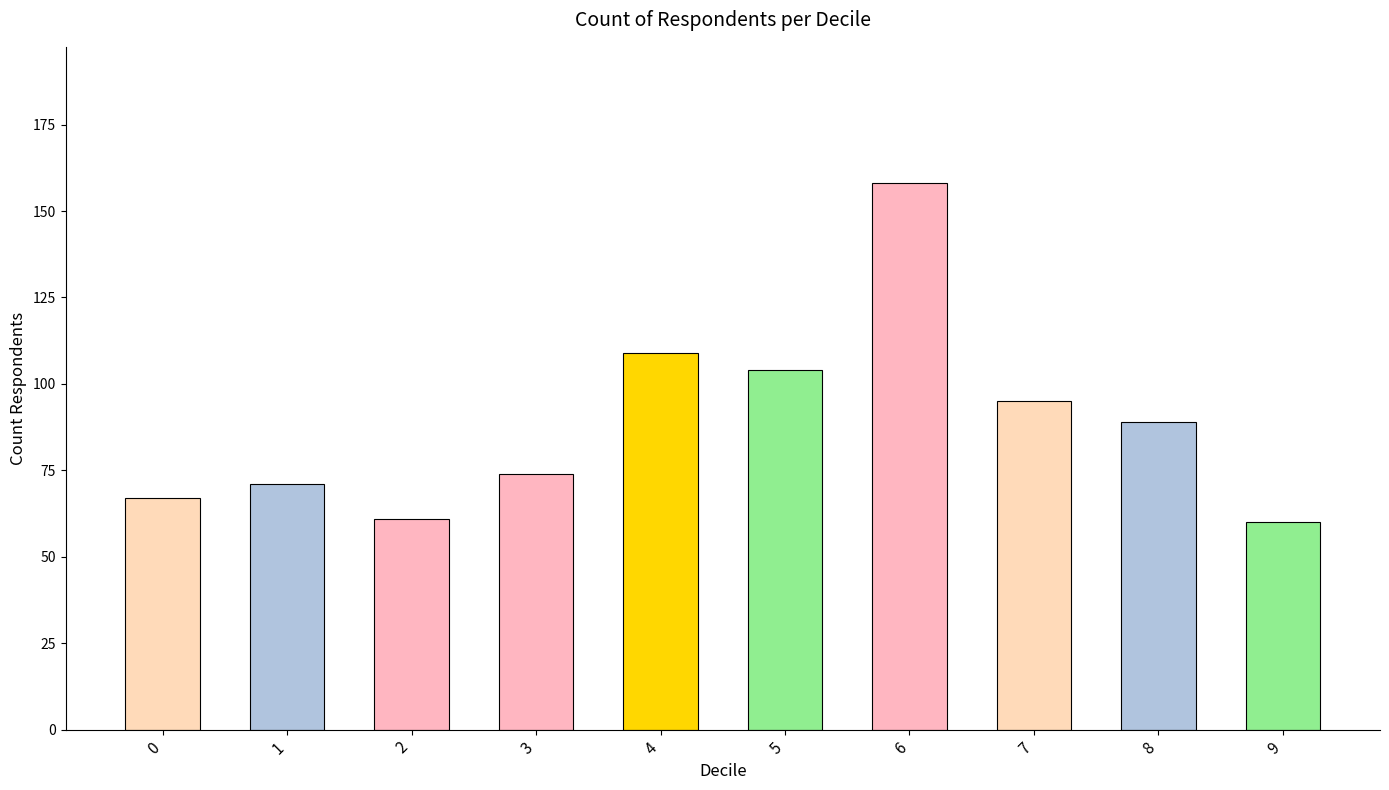

What is the approximate value at 2, to the nearest 5?

60